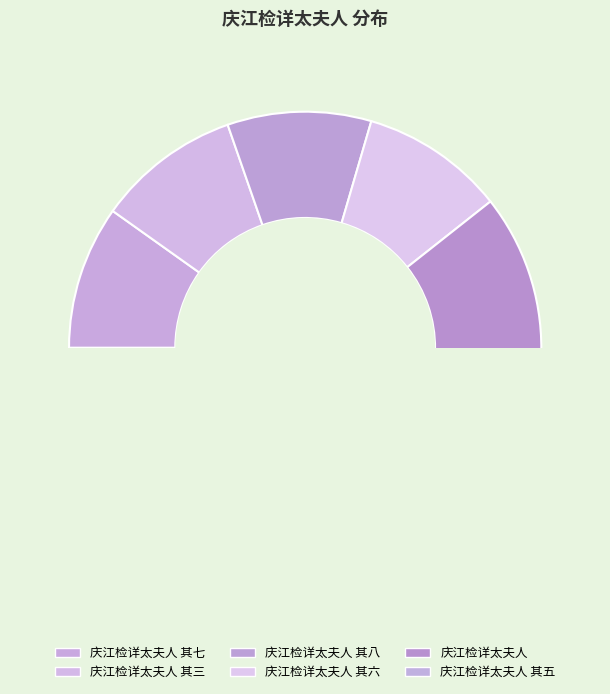

True or false: 宴江检详 accounts for 20% of the total.

False